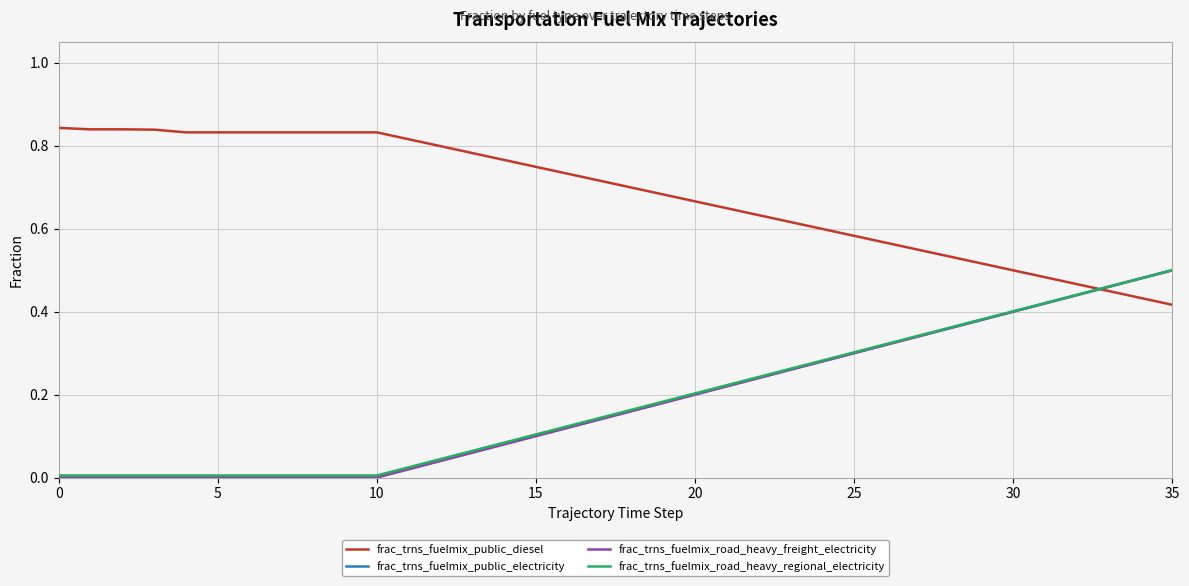

Which series has the largest total across all categories?

frac_trns_fuelmix_public_diesel